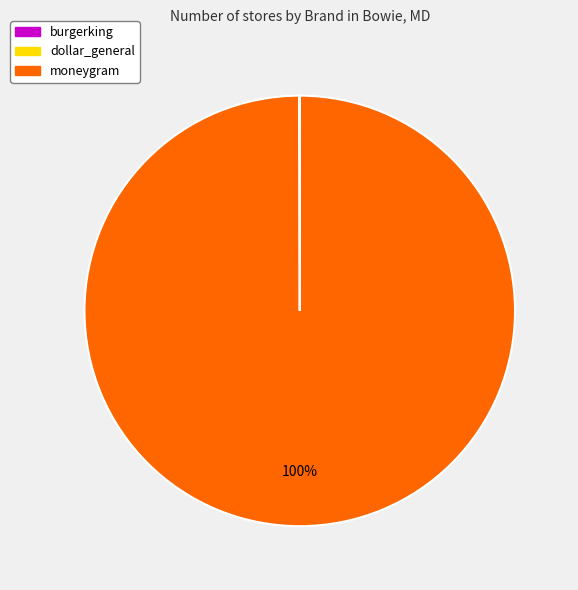

True or false: moneygram accounts for 100% of the total.

True